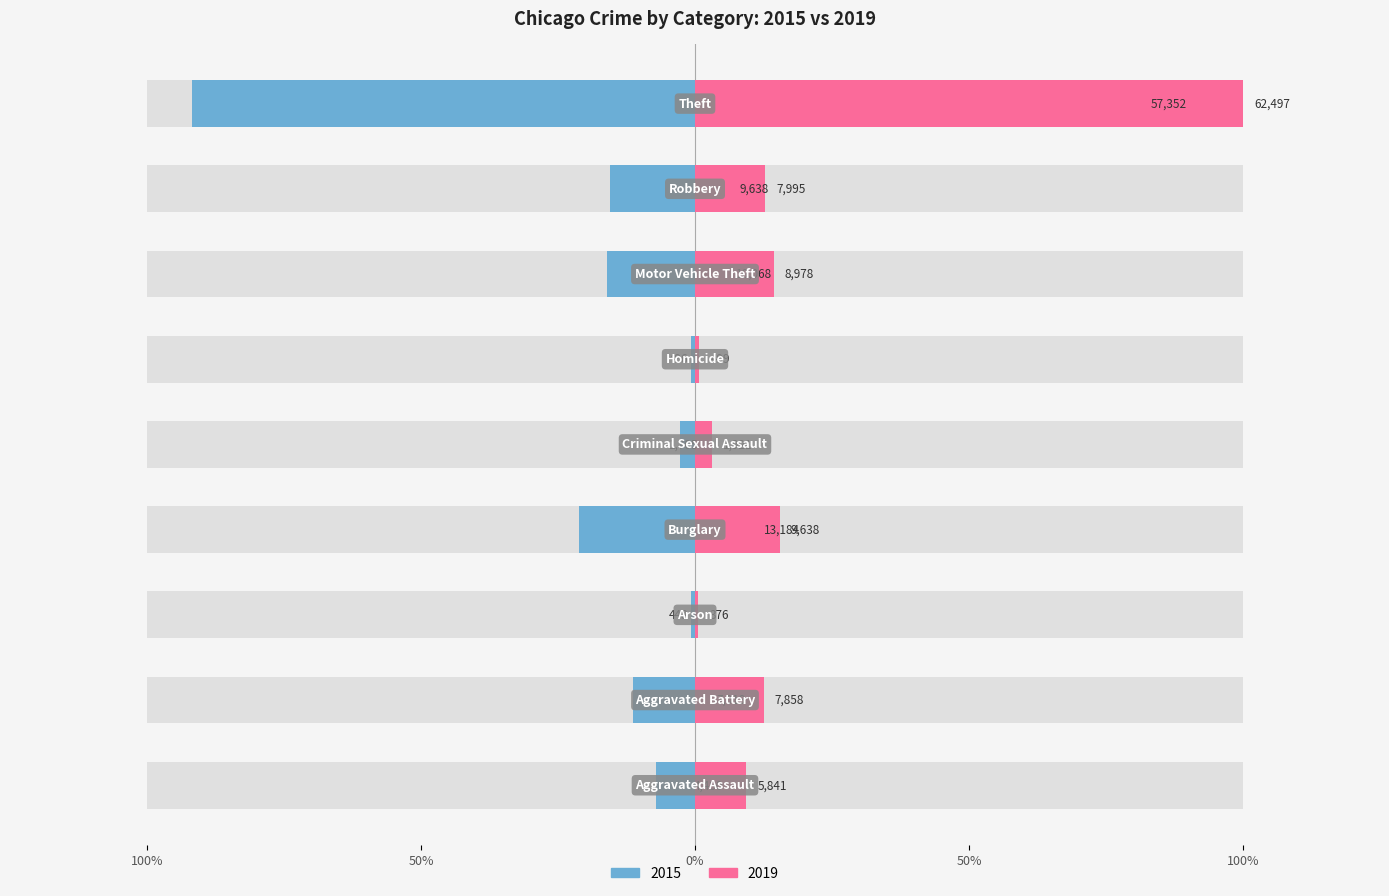

The value of 2019 at Robbery is 0.1. True or false?

False